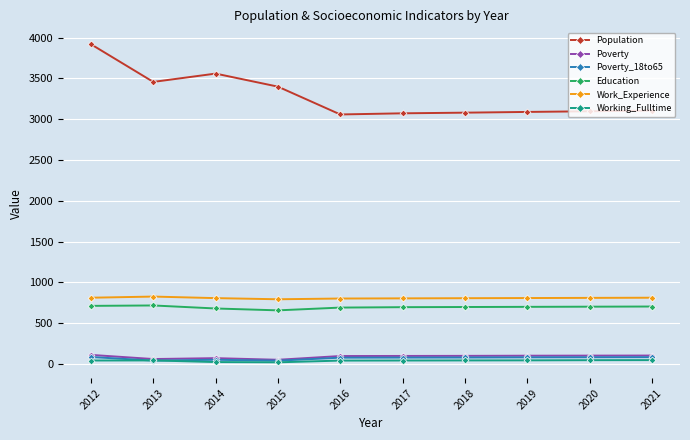

True or false: Education and Working_Fulltime cross at least once.

False